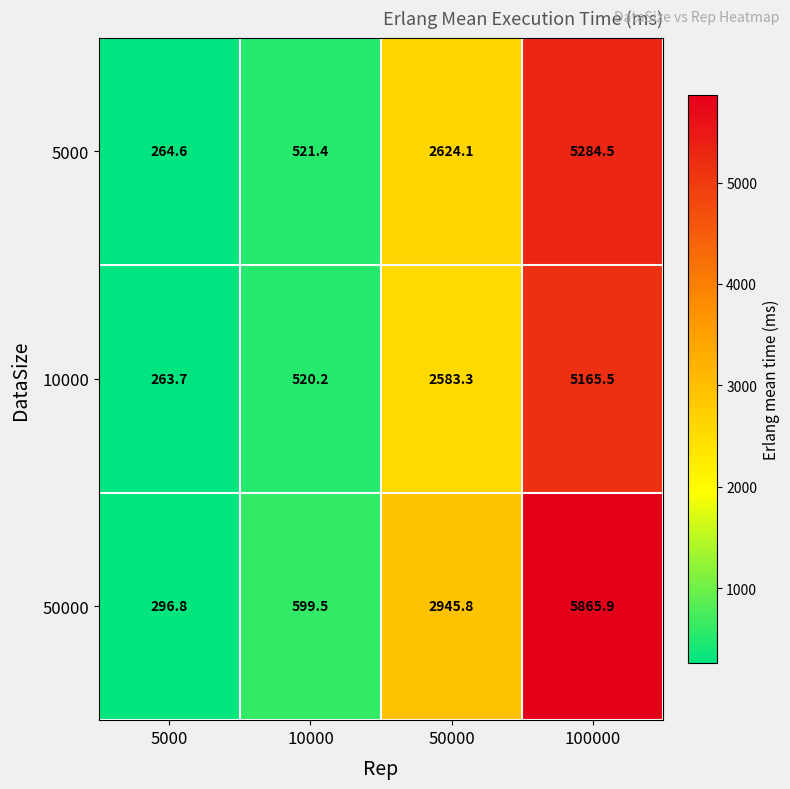

What is the sum of all 5000 values?

8694.6